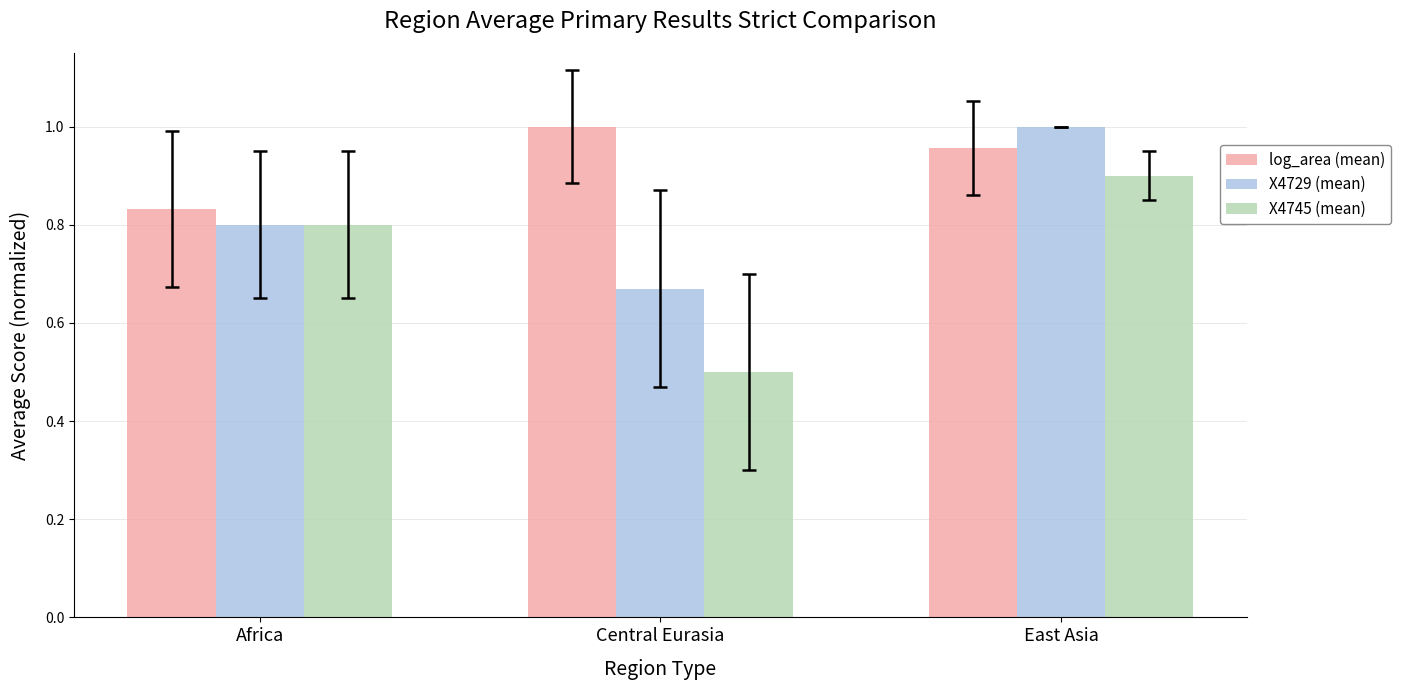

Rank the series by their average value, from highest to lowest.

log_area (mean), X4729 (mean), X4745 (mean)